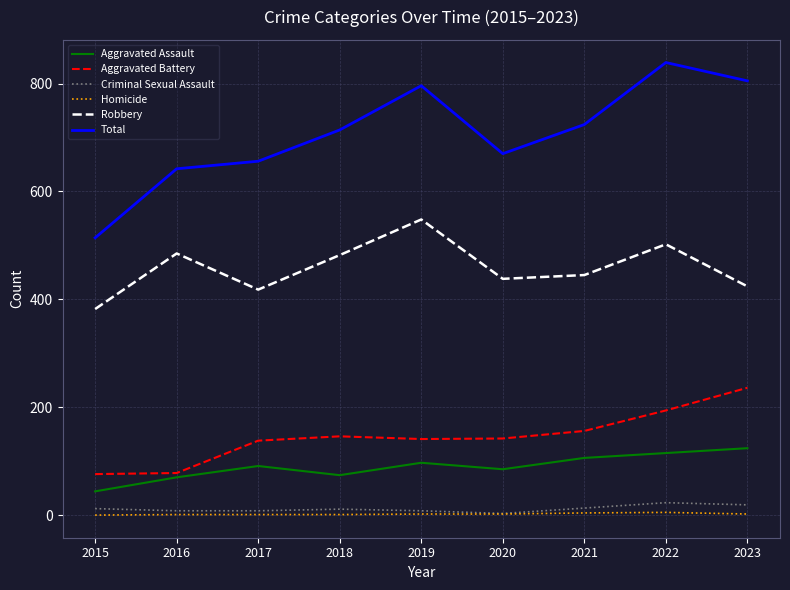

True or false: Homicide and Aggravated Battery intersect in this chart.

False